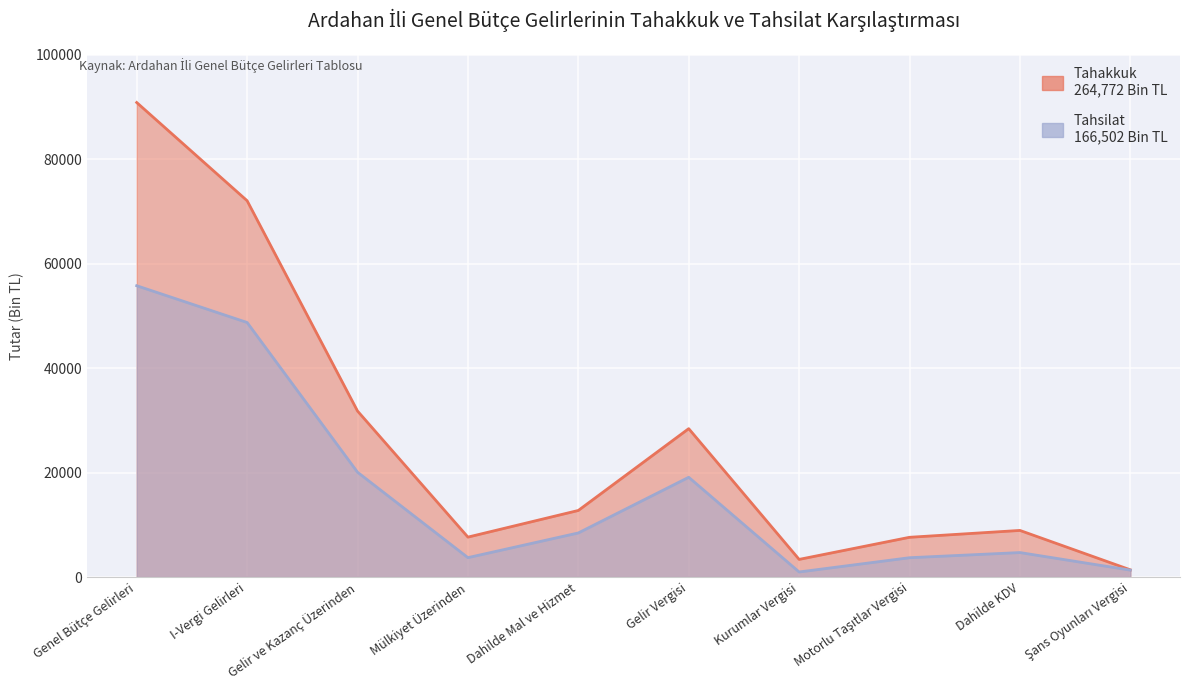

True or false: Tahsilat and Tahakkuk intersect in this chart.

False